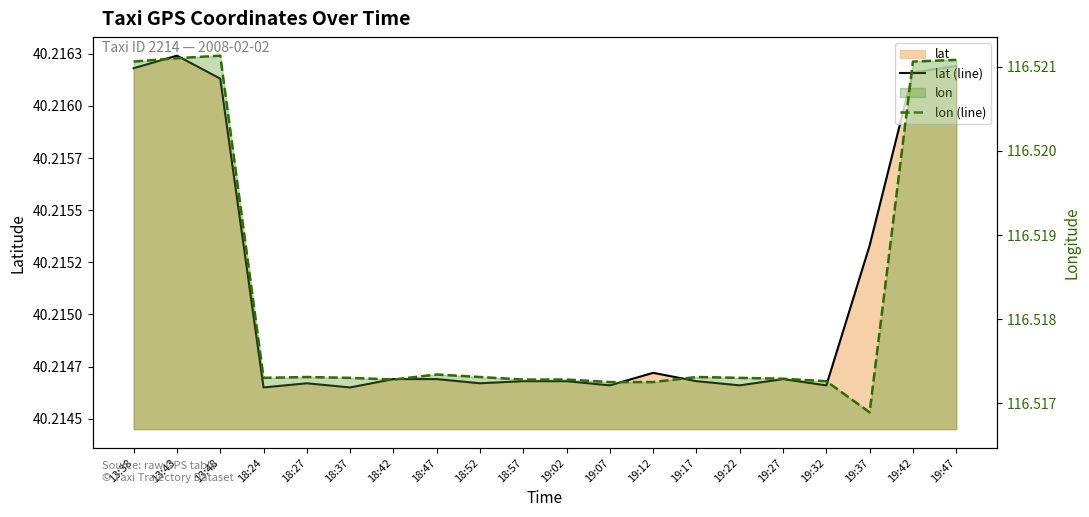

At 18:27, list the series in order from largest to smallest.

lon (line), lat (line)